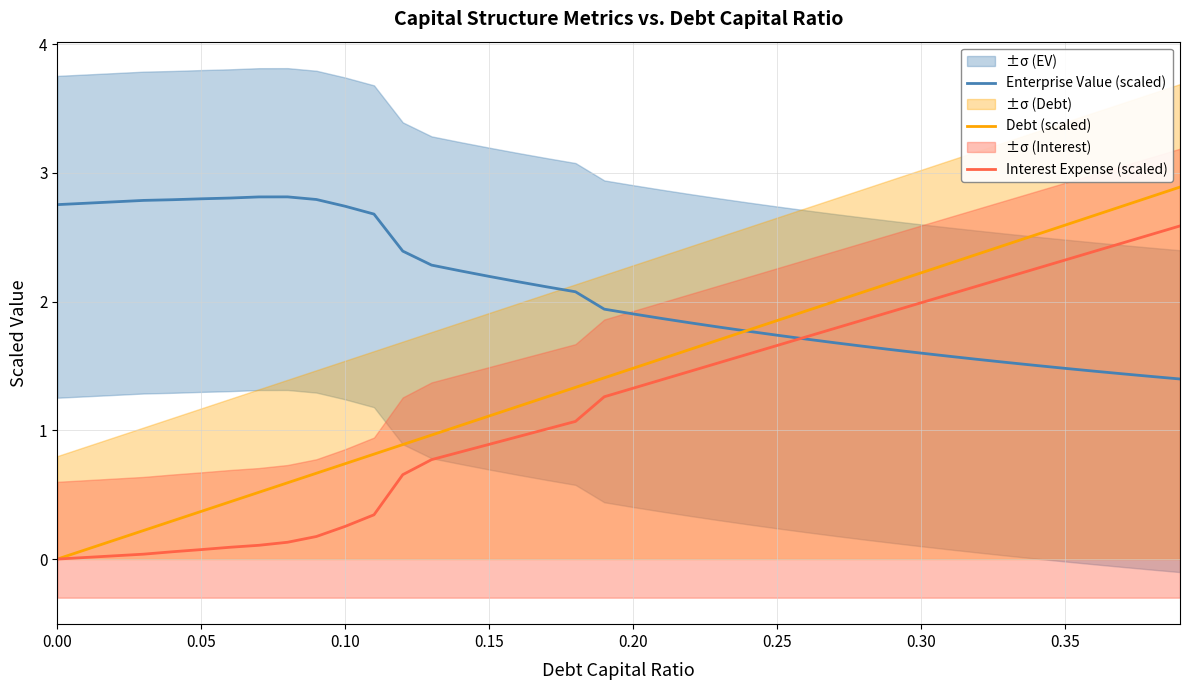

What is the difference between the second highest and minimum values in the Enterprise Value (scaled) series?

1.4